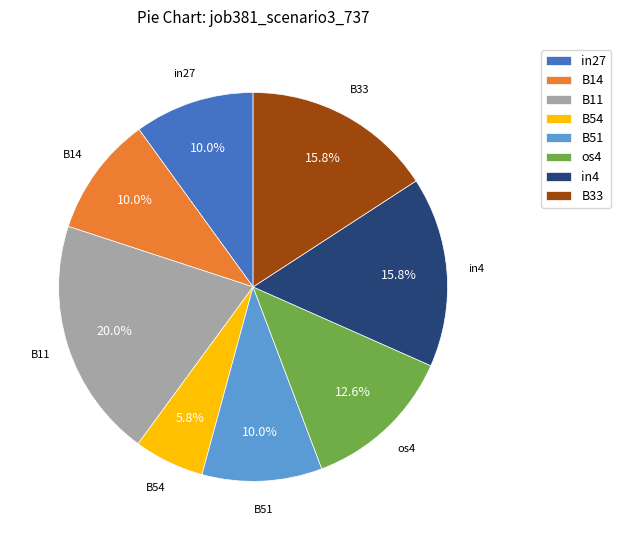

What percentage is the B54 slice, to the nearest percent?

6%